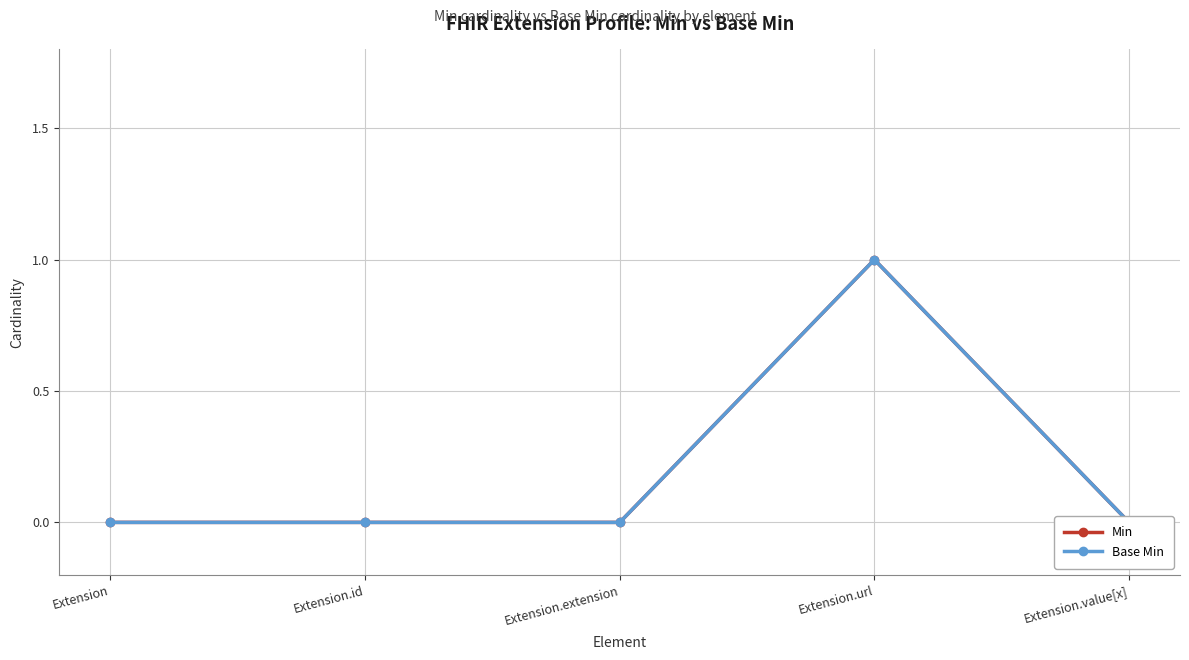

The value of Base Min at Extension.extension is 0. True or false?

True